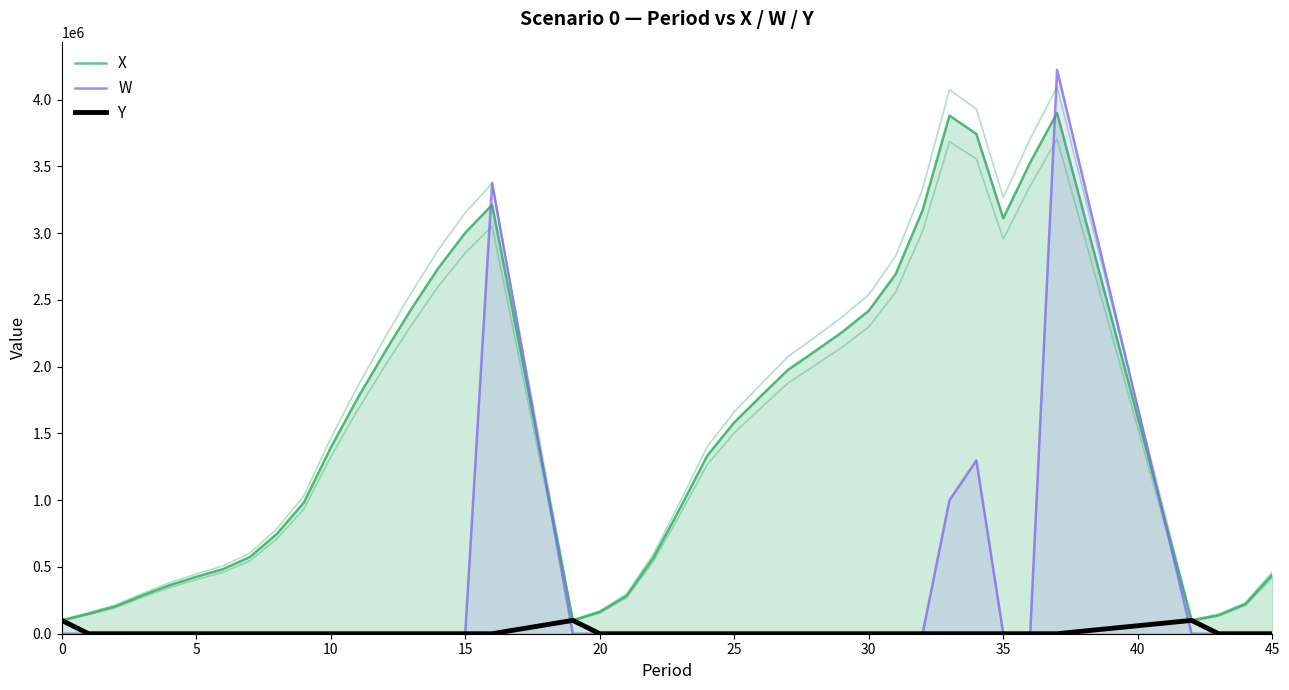

True or false: X and Y intersect in this chart.

False